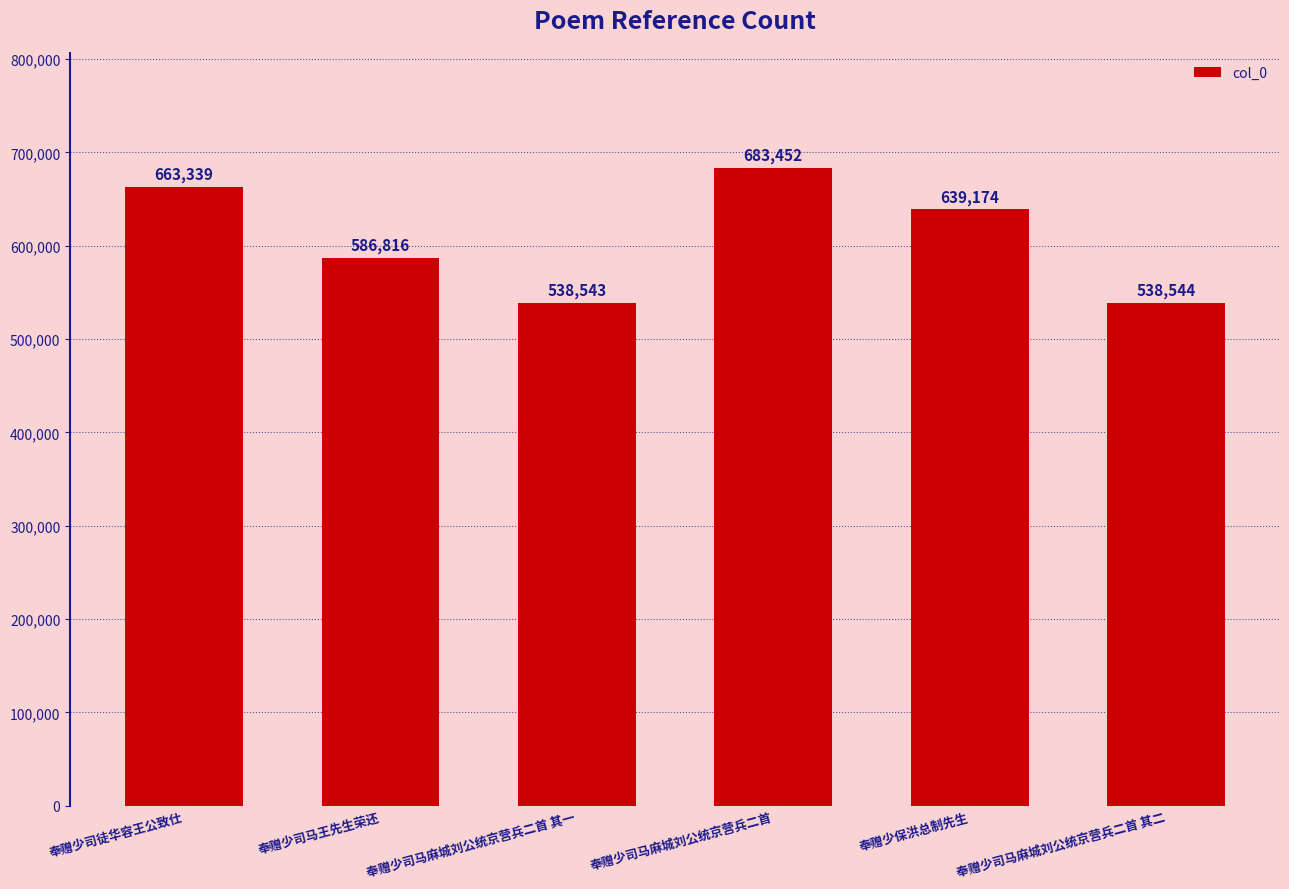

Reading left to right, list all the values displayed in this chart.

奉赠少司徒华容王公致仕=663339	奉赠少司马王先生荣还=586816	奉赠少司马麻城刘公统京营兵二首 其一=538543	奉赠少司马麻城刘公统京营兵二首=683452	奉赠少保洪总制先生=639174	奉赠少司马麻城刘公统京营兵二首 其二=538544